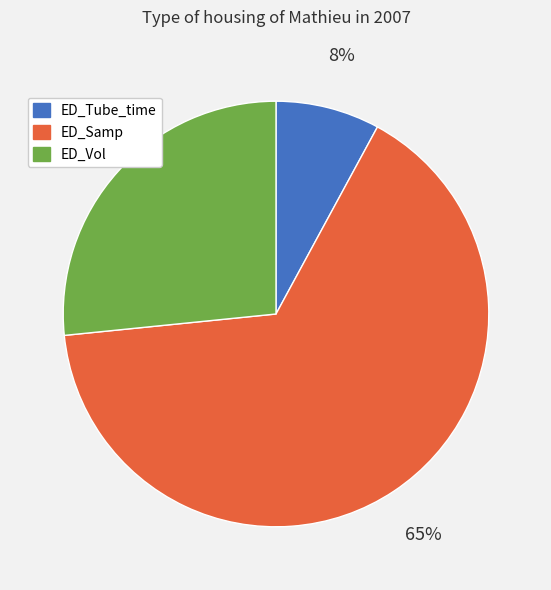

Rank the categories by value from lowest to highest.

ED_Tube_time, ED_Vol, ED_Samp